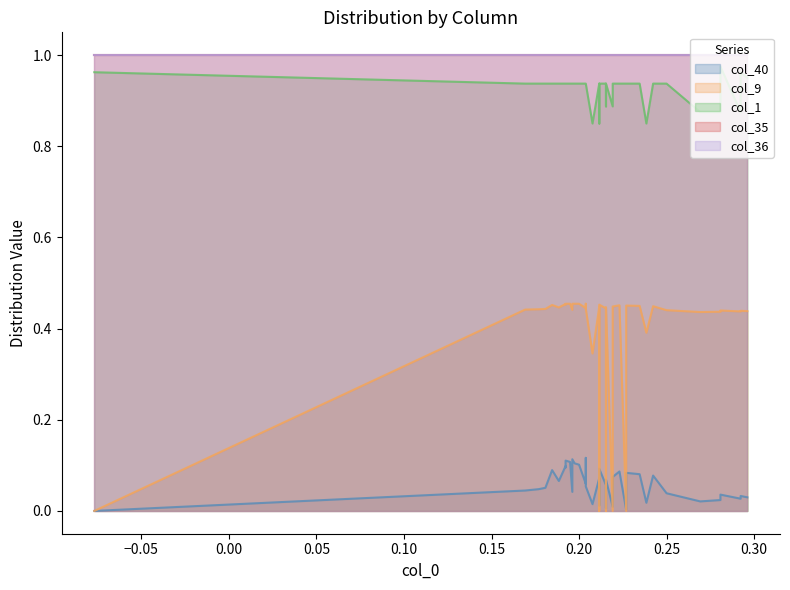

Between 3 and 32, which series saw the biggest shift?

col_9